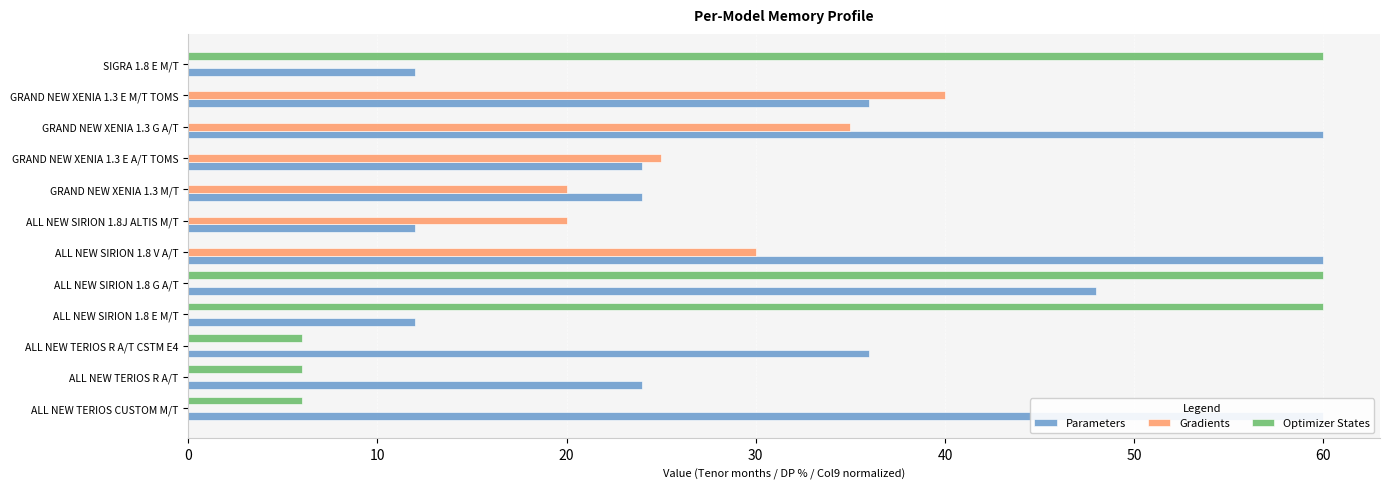

Reading left to right, list all the values displayed in this chart.

Parameters: 60	24	36	12	48	60	12	24	24	60	36	12
Gradients: 0	0	0	0	0	30	20	20	25	35	40	0
Optimizer States: 6	6	6	60	60	0	0	0	0	0	0	60